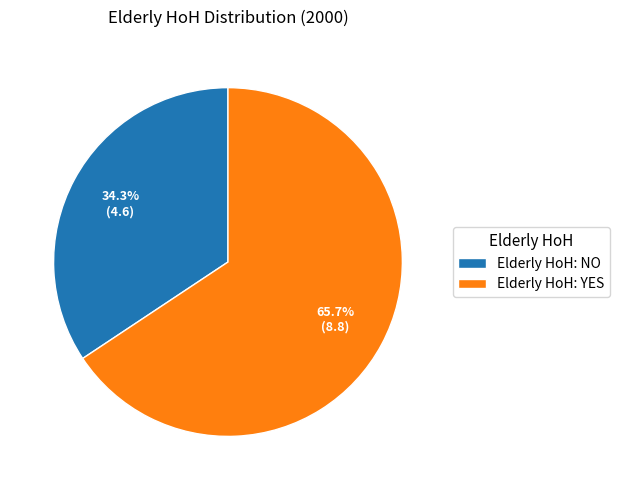

Count the number of slices in the pie.

2